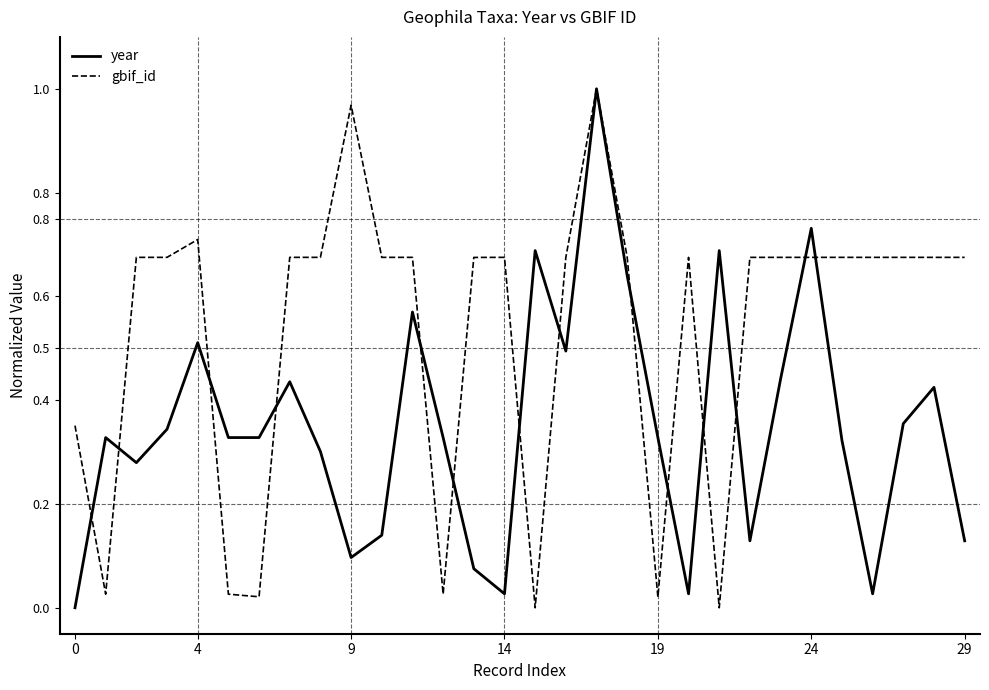

Rank the series by their average value, from highest to lowest.

gbif_id, year